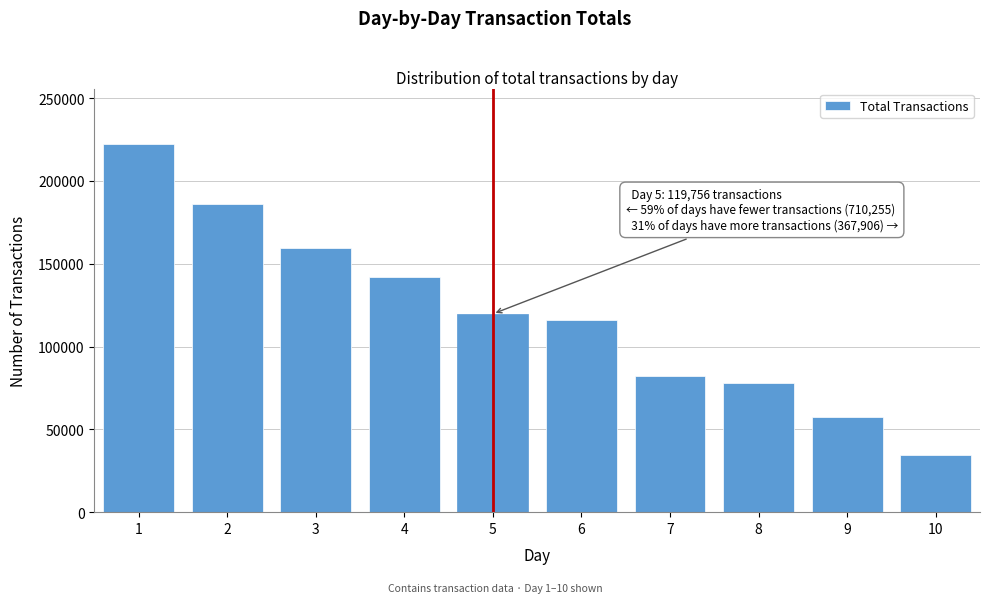

Reading left to right, list all the values displayed in this chart.

222460	186050	159780	141965	119756	116150	82132	77811	57268	34545